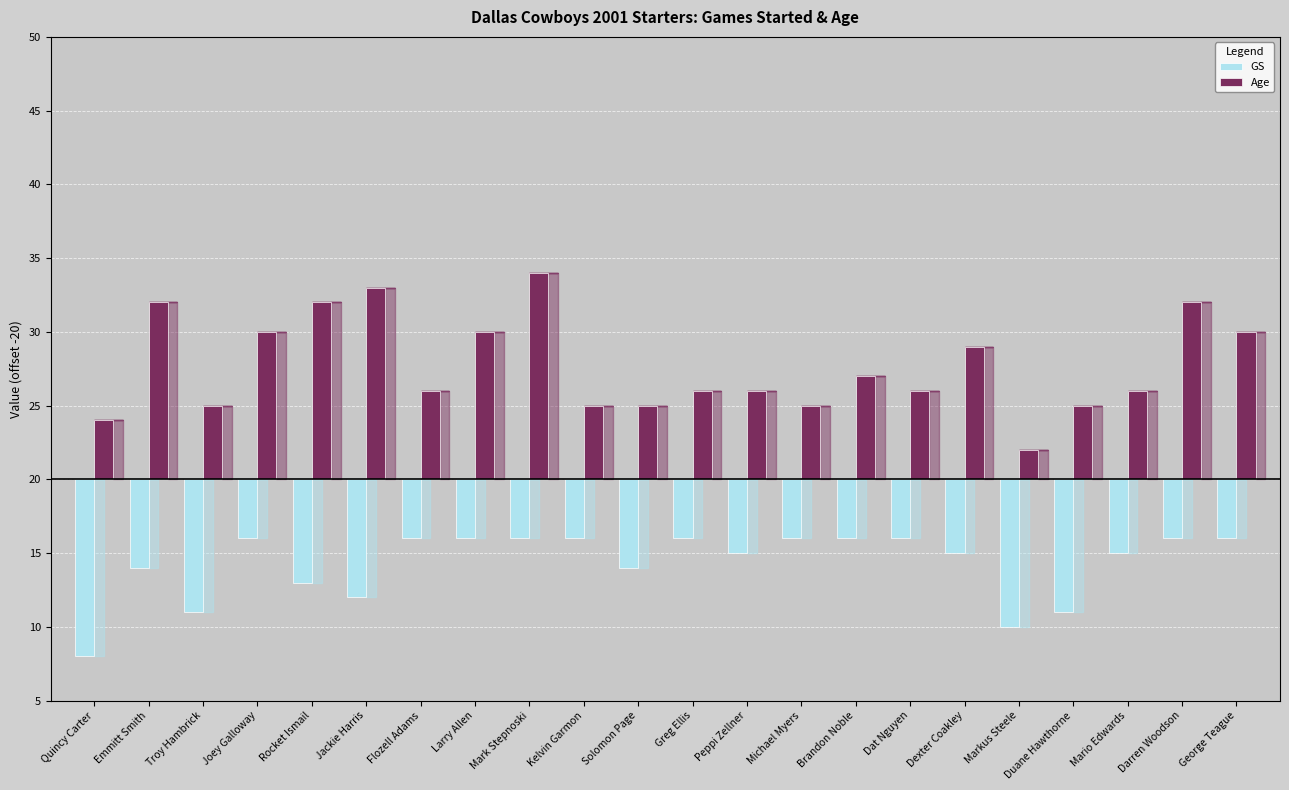

Which category has the highest value in the Age series?

Mark Stepnoski